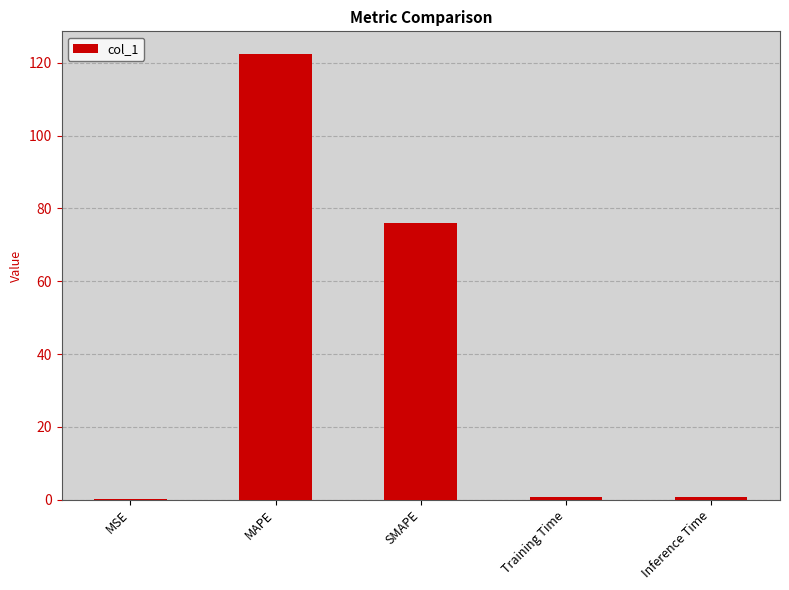

At which category does the chart reach its peak across all series?

MAPE